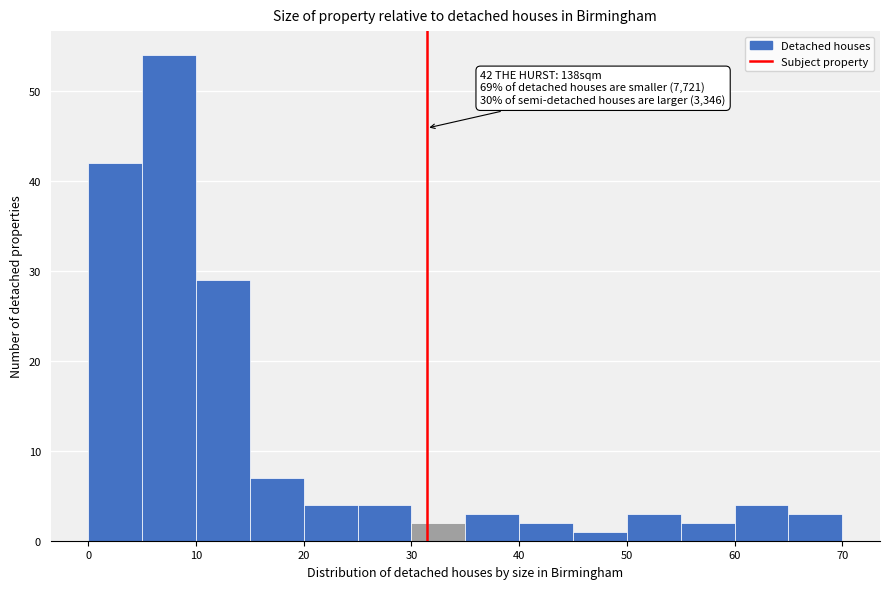

Which range on the x-axis has the tallest bar?

5 to 10